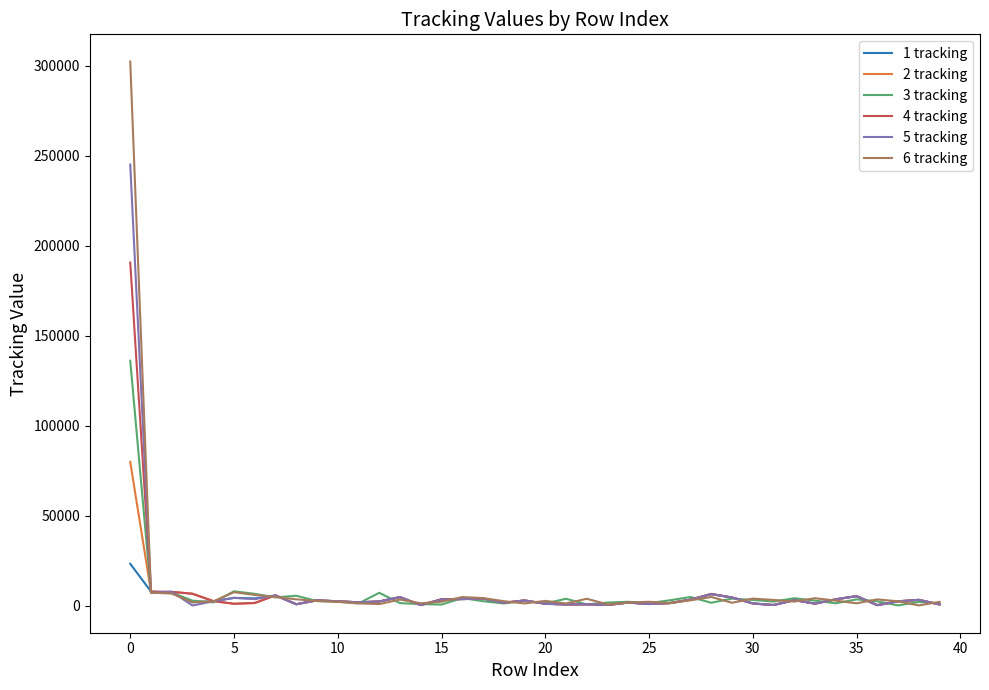

Rank the series by their maximum value, from lowest to highest.

1 tracking, 2 tracking, 3 tracking, 4 tracking, 5 tracking, 6 tracking